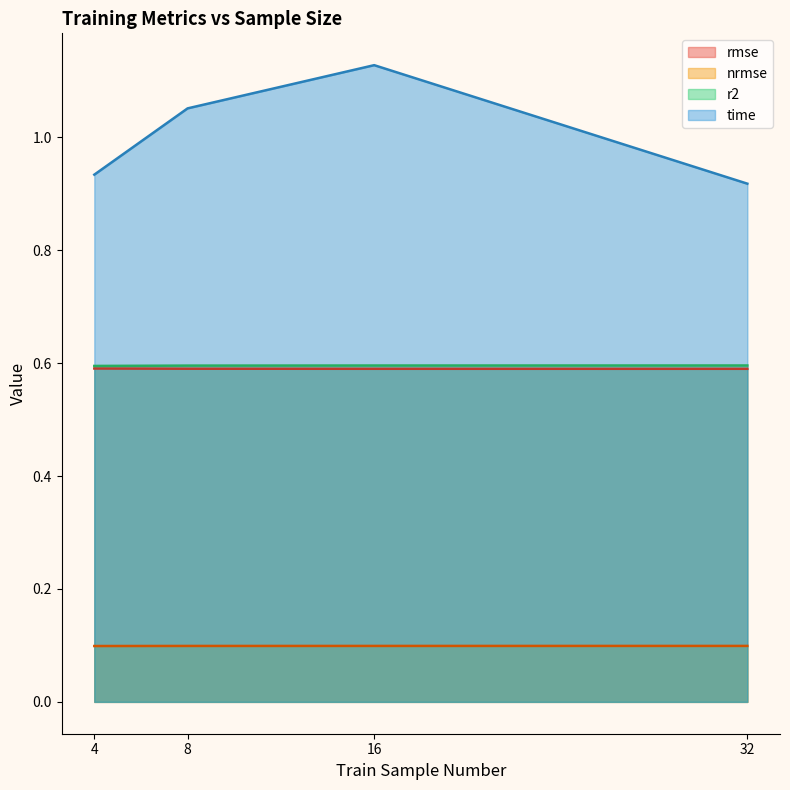

Read the nrmse value at 4.

0.1